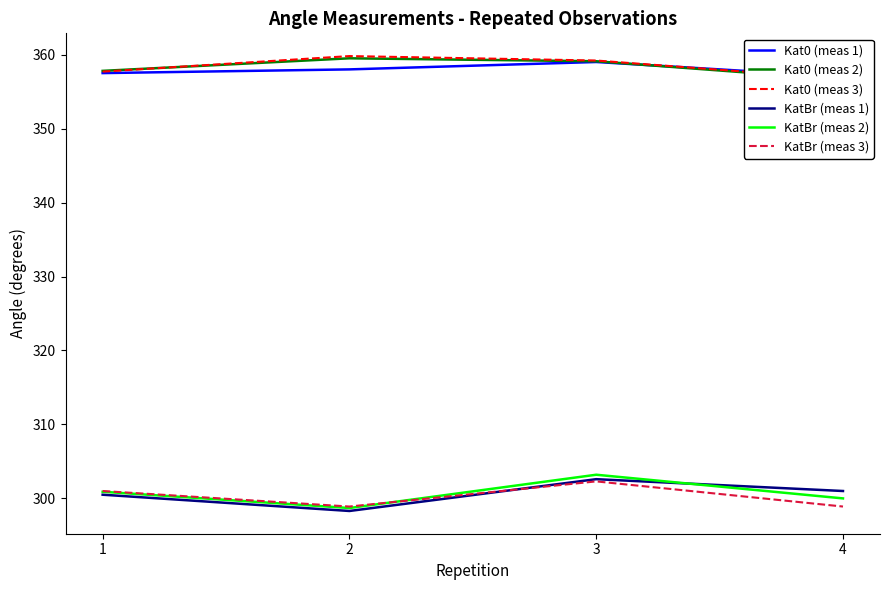

What are all the series names shown in the legend?

Kat0 (meas 1), Kat0 (meas 2), Kat0 (meas 3), KatBr (meas 1), KatBr (meas 2), KatBr (meas 3)